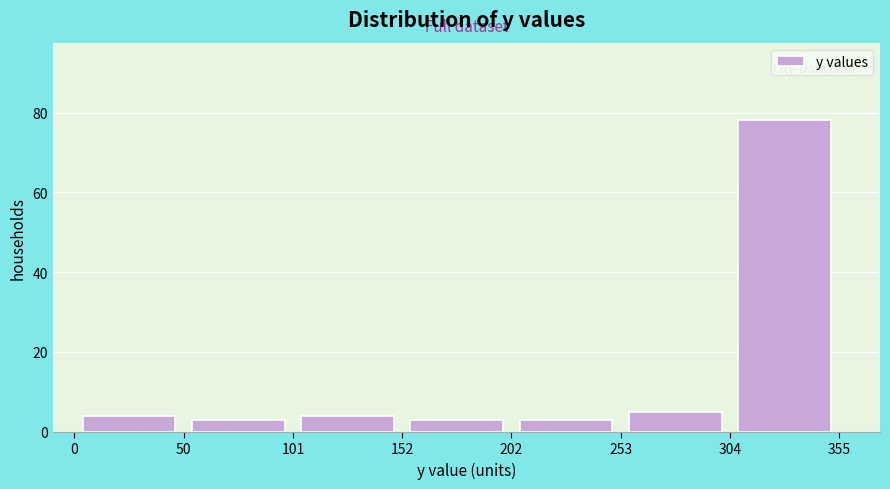

What is the height of the bar covering 202 to 253 on the x-axis? The values are not printed on the chart, so give them approximately, as read against the axis.

4